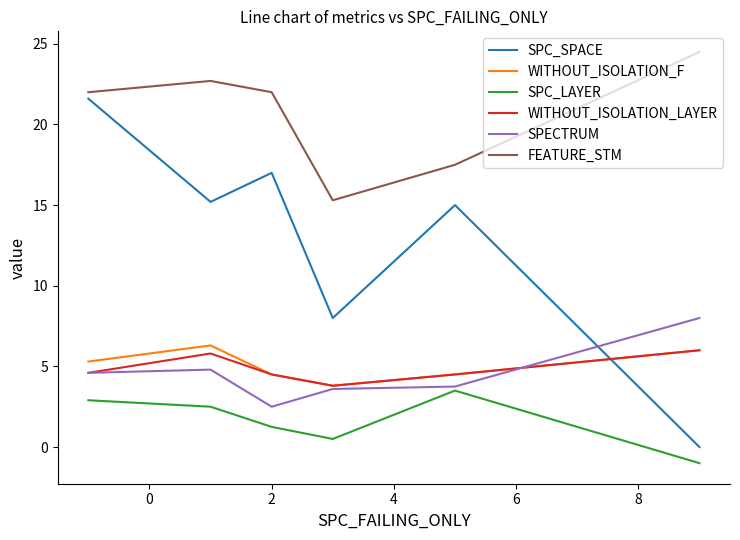

Count the number of data series in this chart.

6